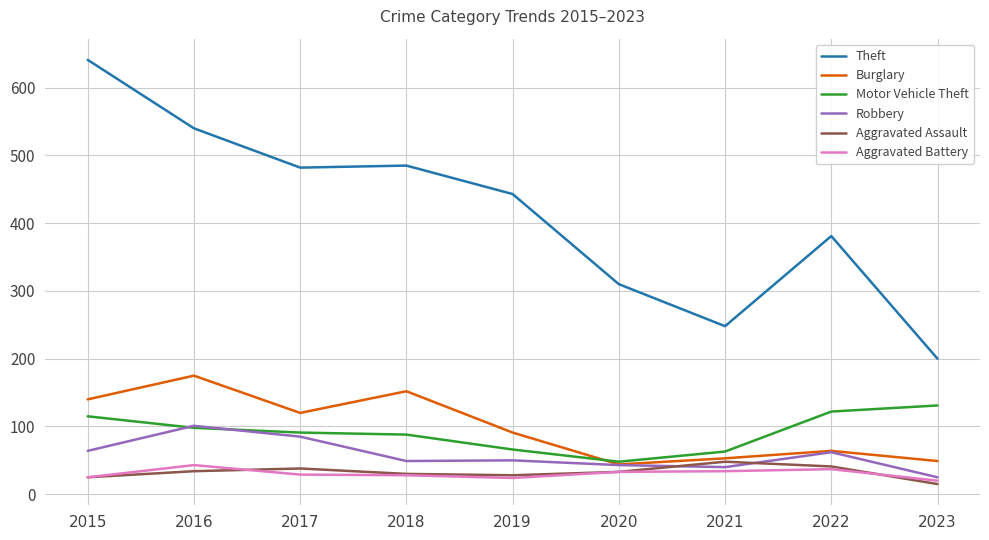

After their last crossing, which series has the higher values: Motor Vehicle Theft or Burglary?

Motor Vehicle Theft